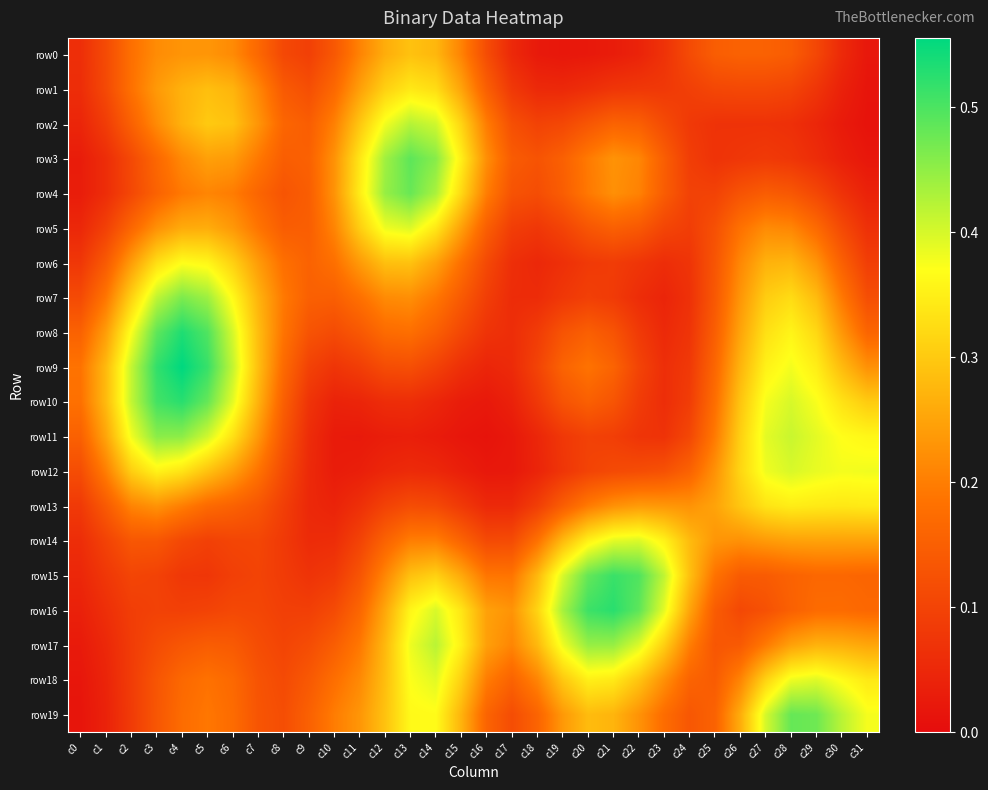

Between c6 and c9, which is larger?

c6